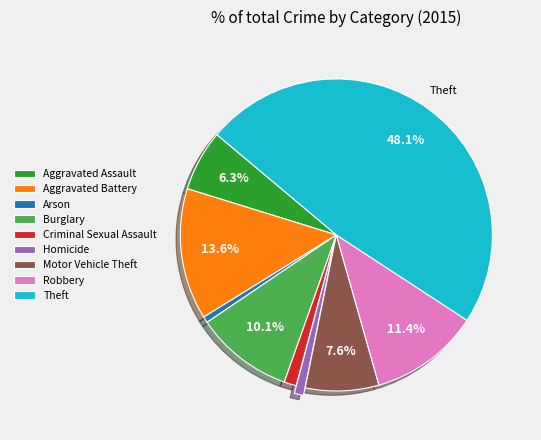

Which slice is the largest?

Theft